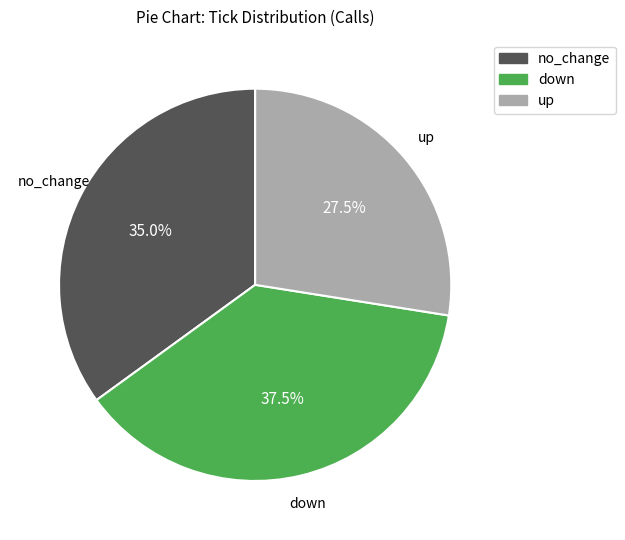

Is there a majority slice in this chart?

No